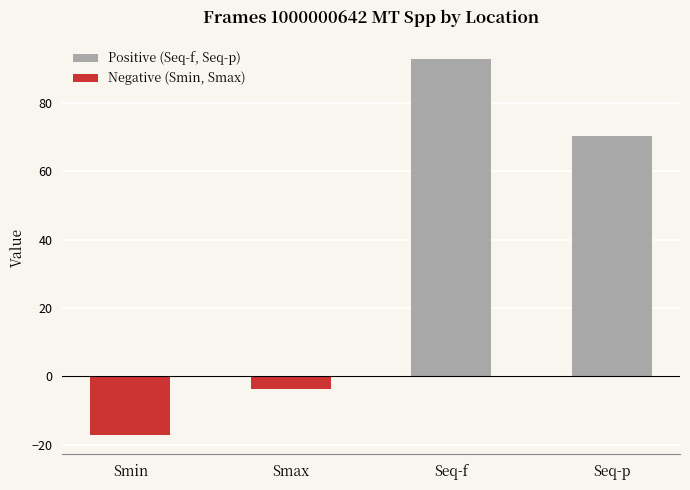

Does the chart contain any negative values?

Yes